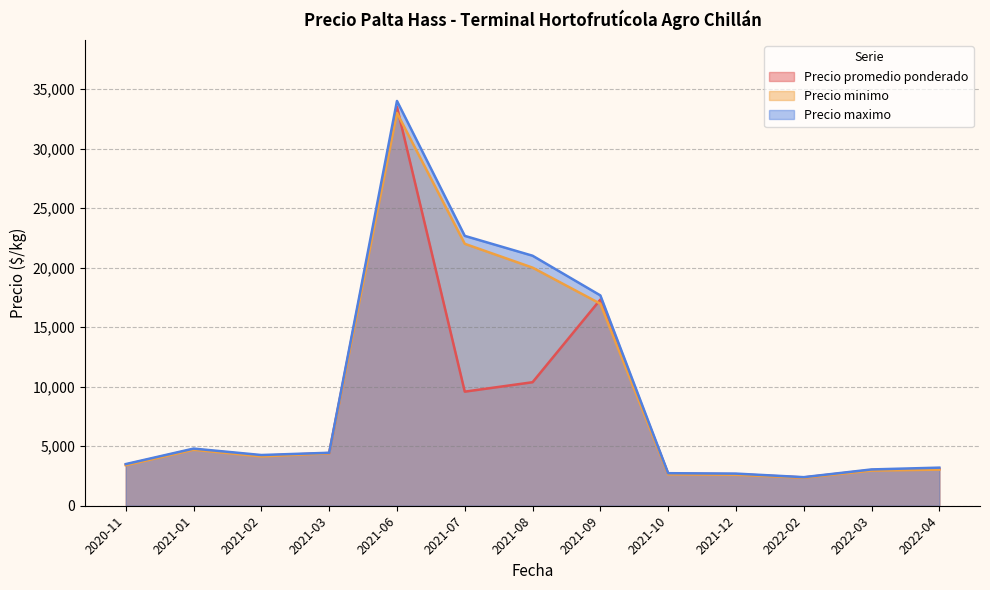

Which series has the largest range (max minus min)?

Precio maximo